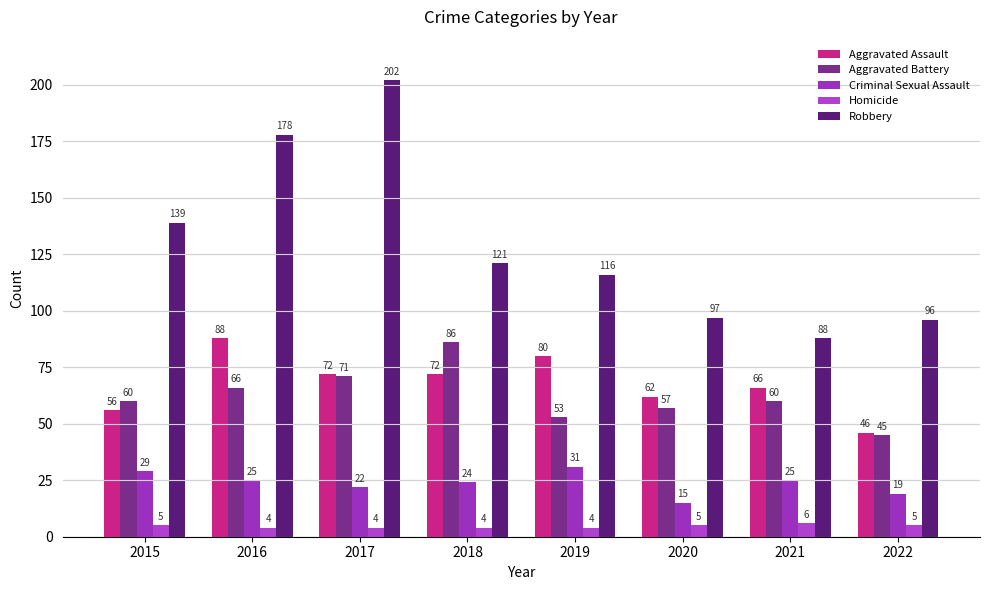

Is it true that Robbery equals 99 at 2016?

False